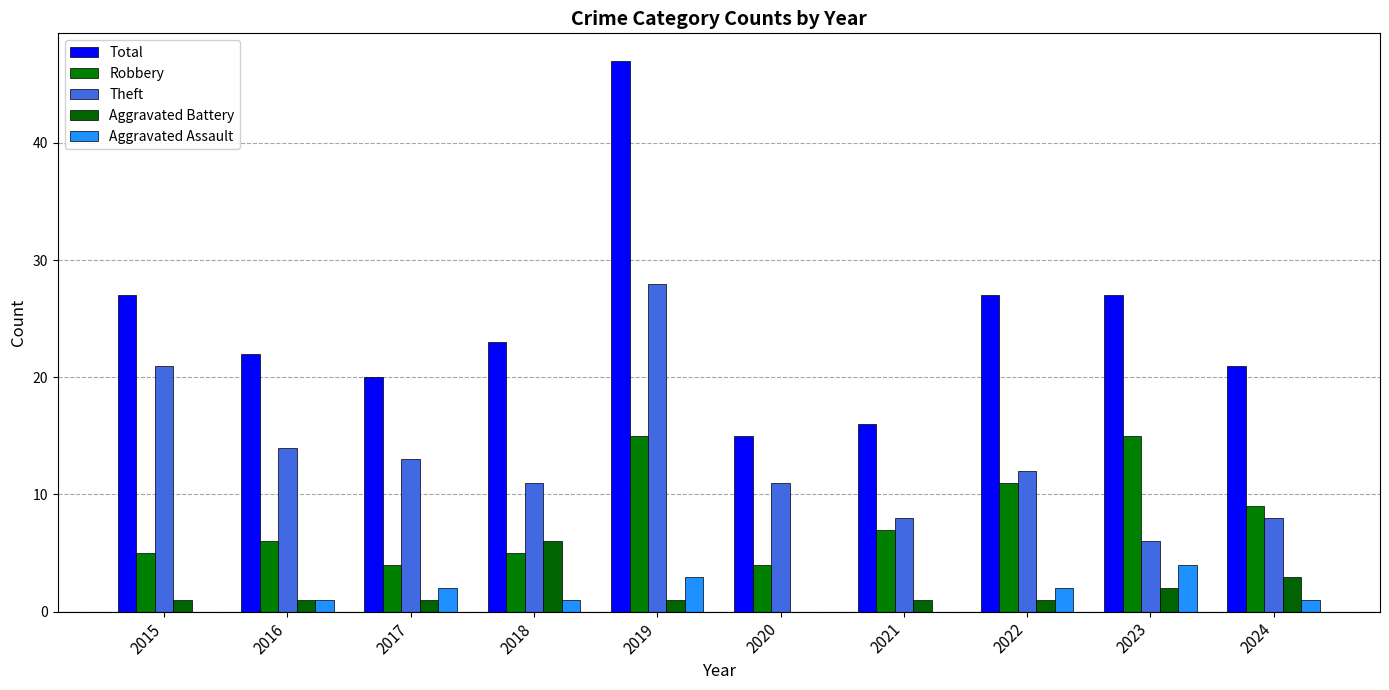

What is the sum of the Aggravated Assault values at 2016 and 2018?

2